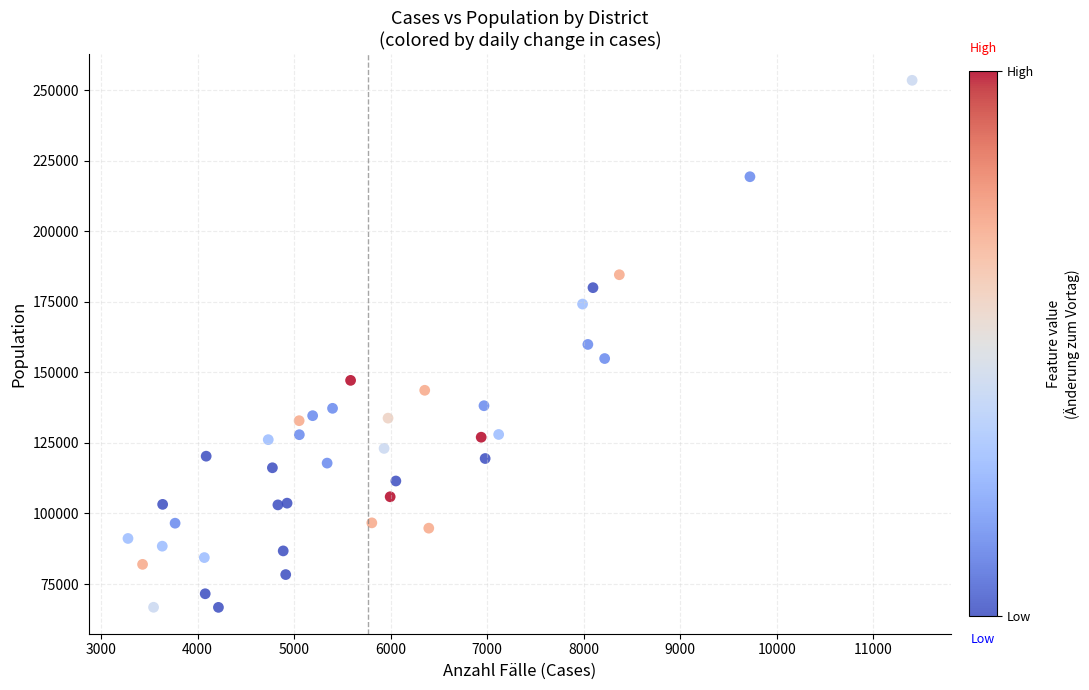

What is the range of Y values (max minus min)?

186725